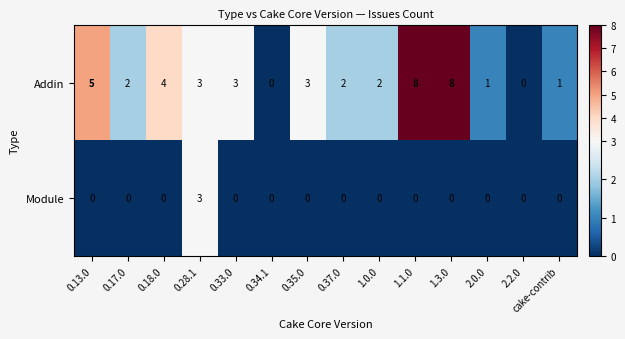

At how many categories does at least one series exceed 6?

2